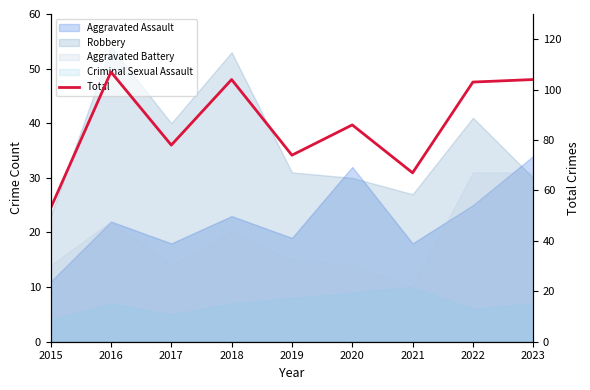

True or false: the data has more than 2 interior local peaks.

True